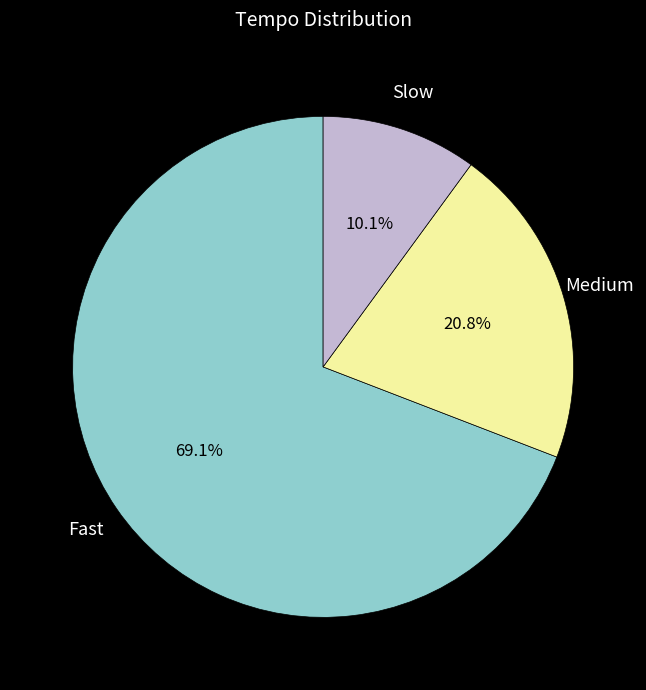

Does any single category account for the majority?

Yes